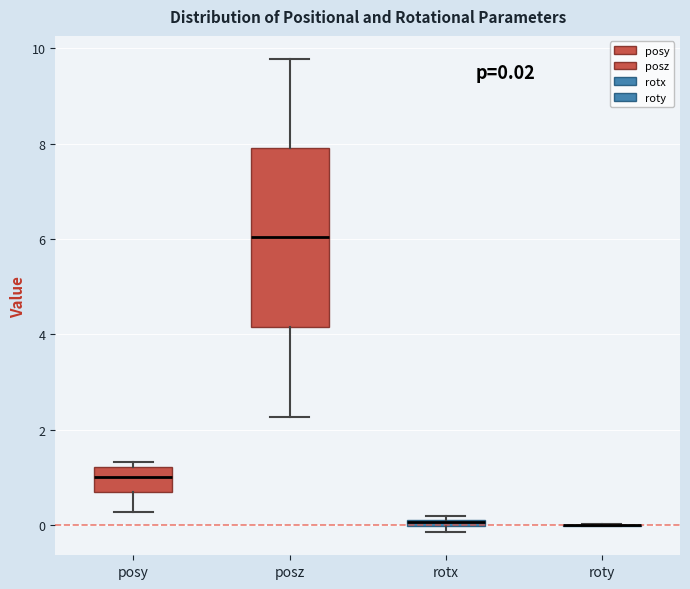

Comparing the boxes themselves (not the whiskers), which one is the tallest?

posz